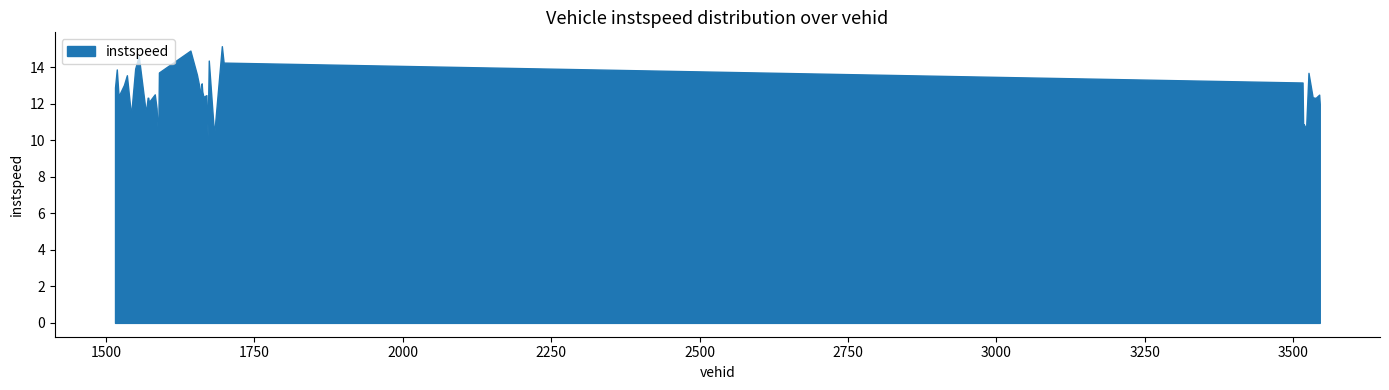

True or false: Bd and instspeed cross at least once.

False